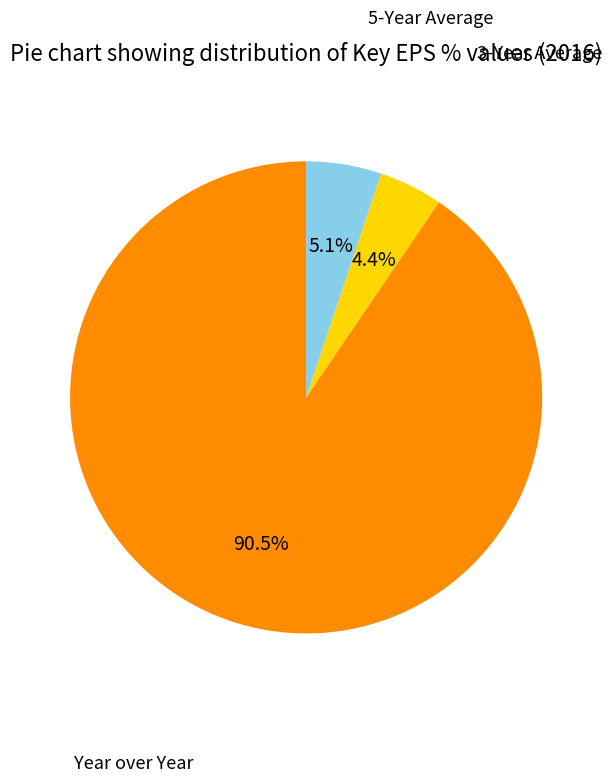

Which category has the biggest portion of the pie?

Year over Year